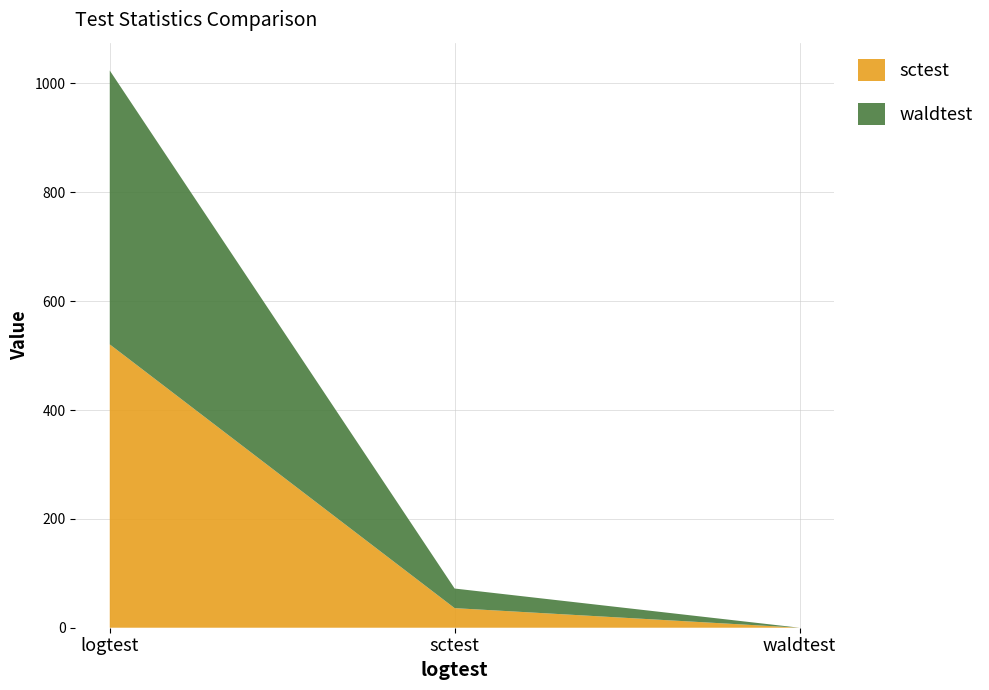

Reading left to right, list all the values displayed in this chart.

sctest: logtest=520.6	sctest=36.0	waldtest=0.0
waldtest: logtest=503.2	sctest=36.0	waldtest=0.0